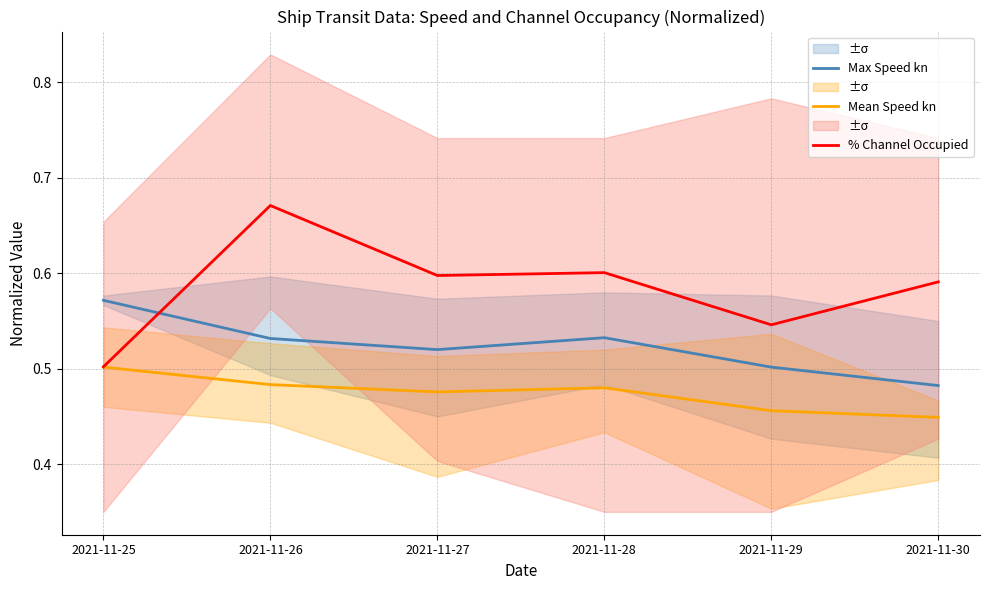

True or false: % Channel Occupied and Mean Speed kn cross at least once.

False